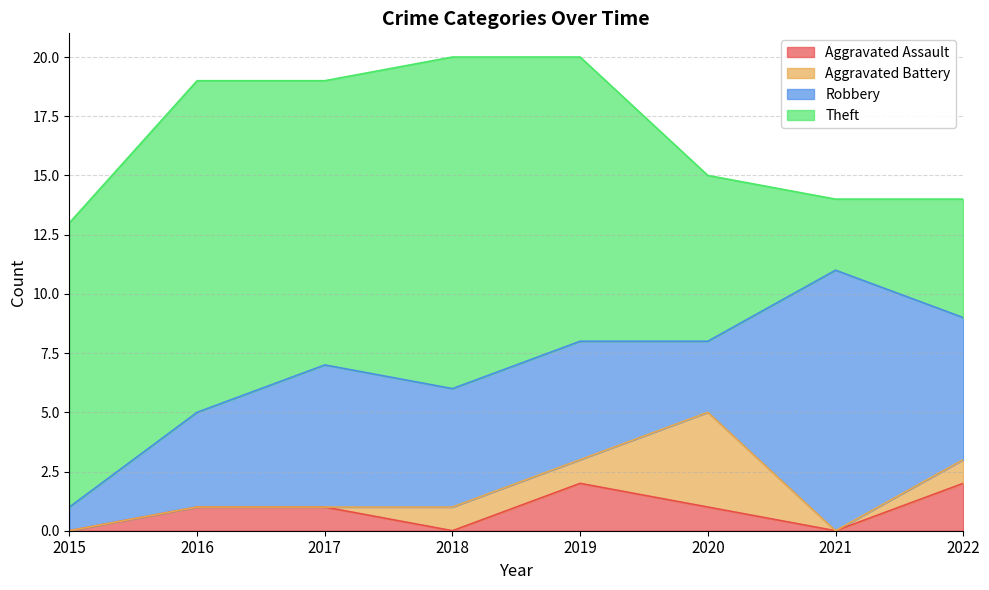

Where does the Aggravated Assault series first go above 1?

2019